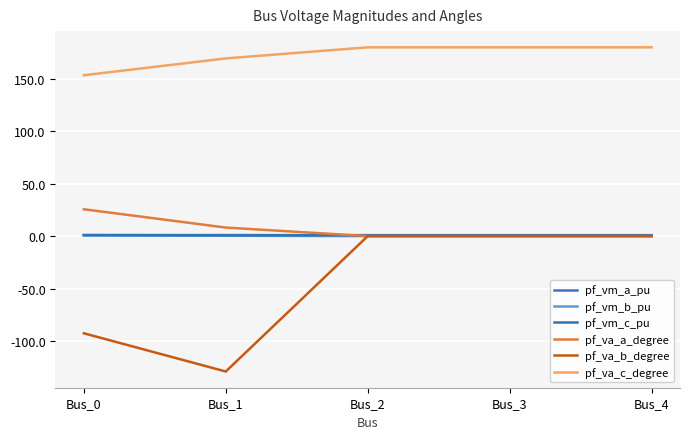

What is the average value of the pf_va_b_degree series?

-44.3